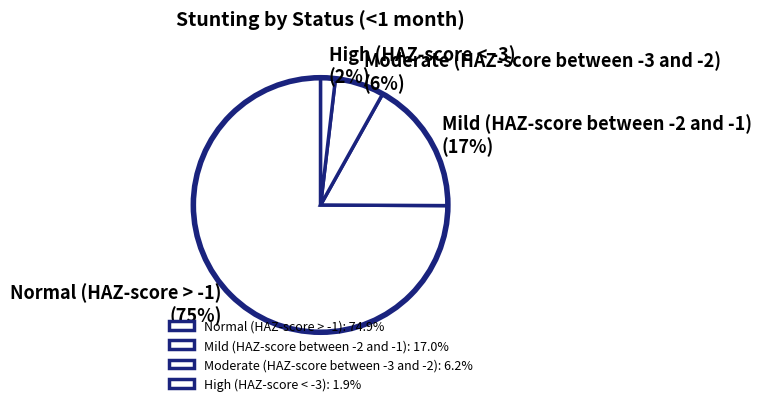

True or false: Moderate (HAZ-score between -3 and -2) accounts for 6% of the total.

True